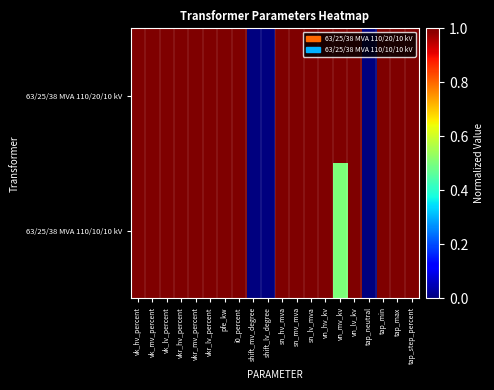

How many series are shown in this chart?

2